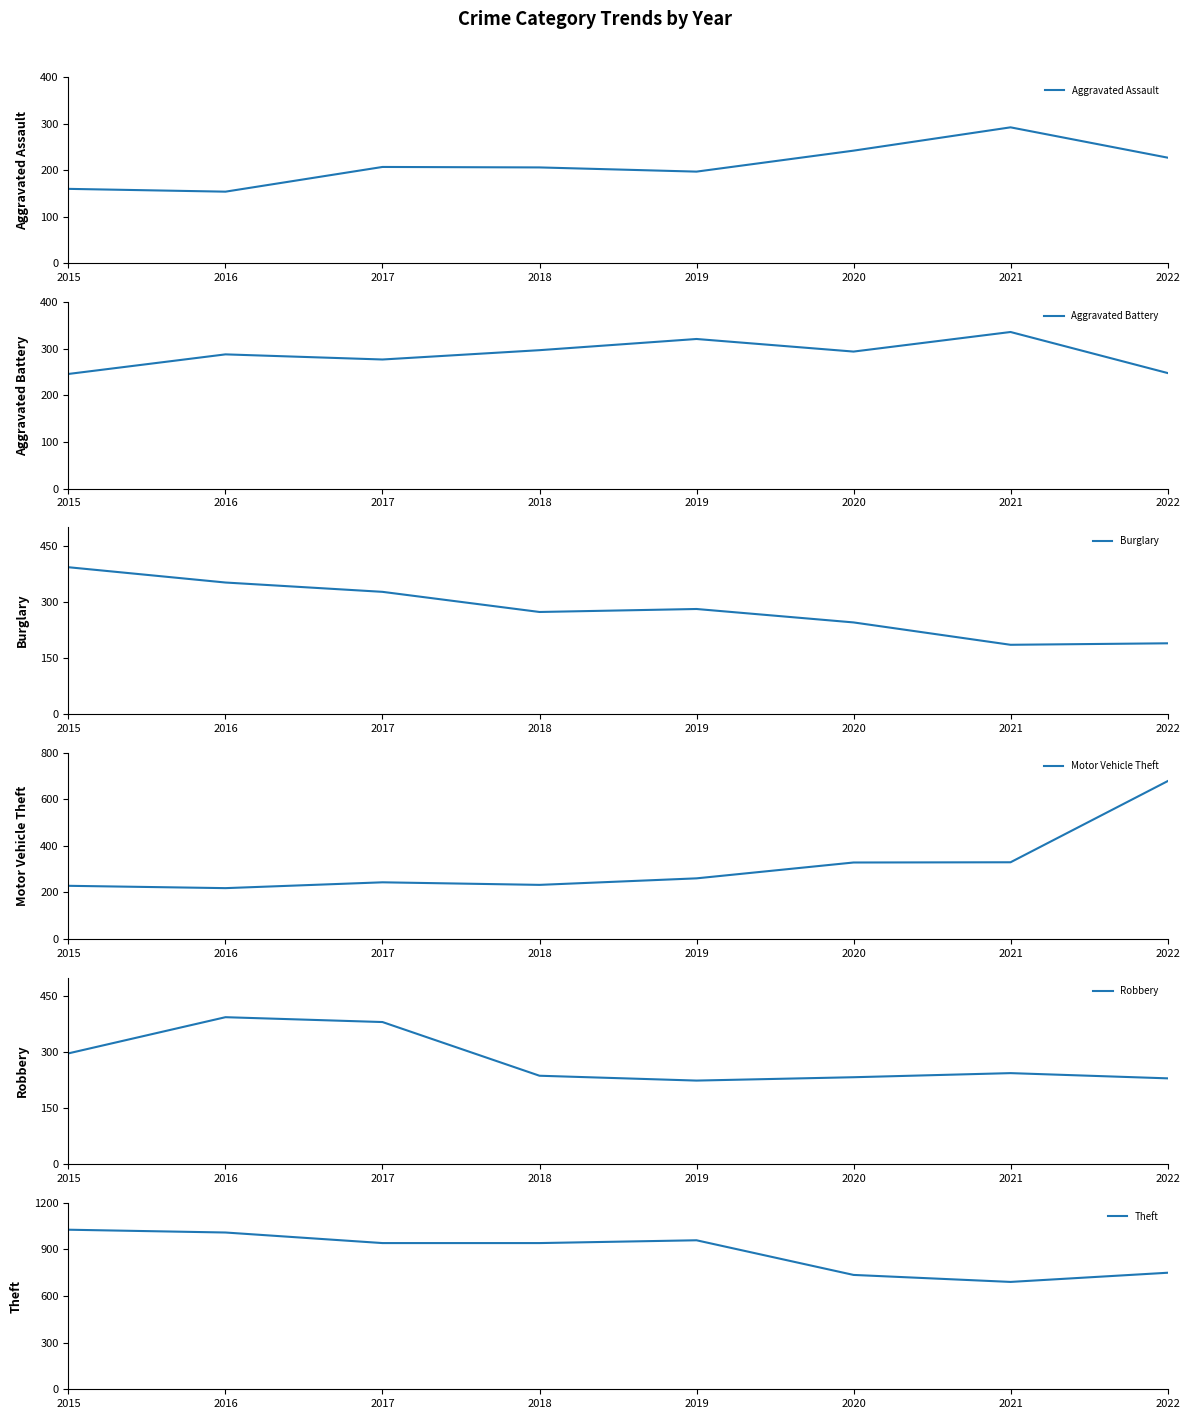

What is the sum of the Robbery values at 2018 and 2015?

534